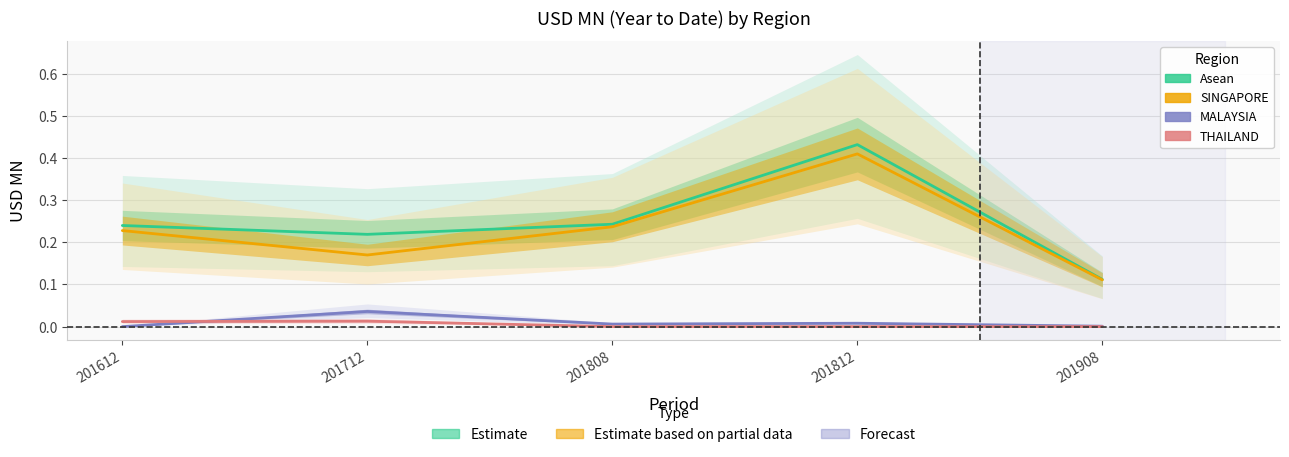

True or false: THAILAND has a value of 0.0 at 201712.

True